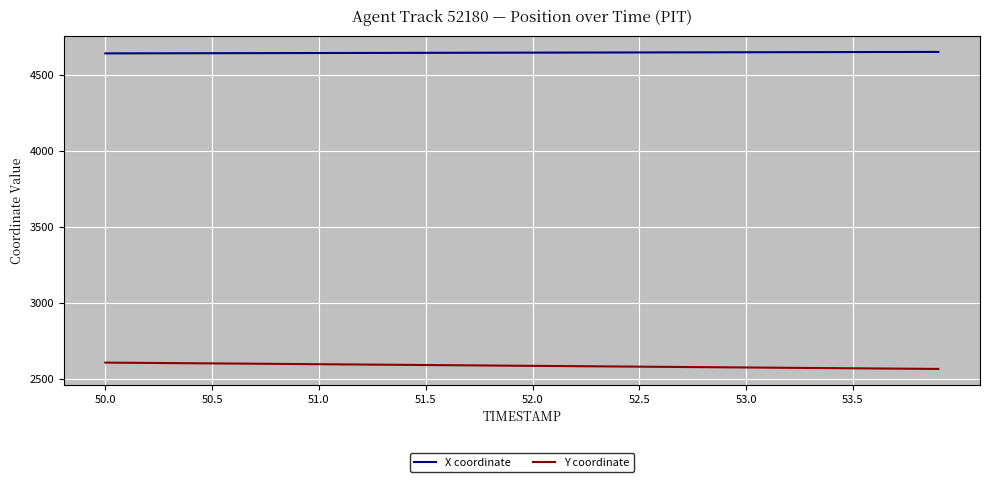

Which series has the largest total across all categories?

X coordinate